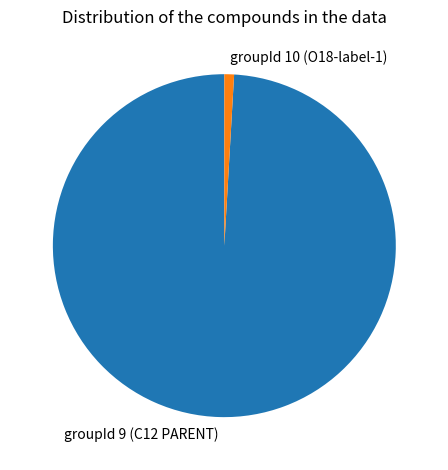

Between groupId 10 (O18-label-1) and groupId 9 (C12 PARENT), which is larger?

groupId 9 (C12 PARENT)